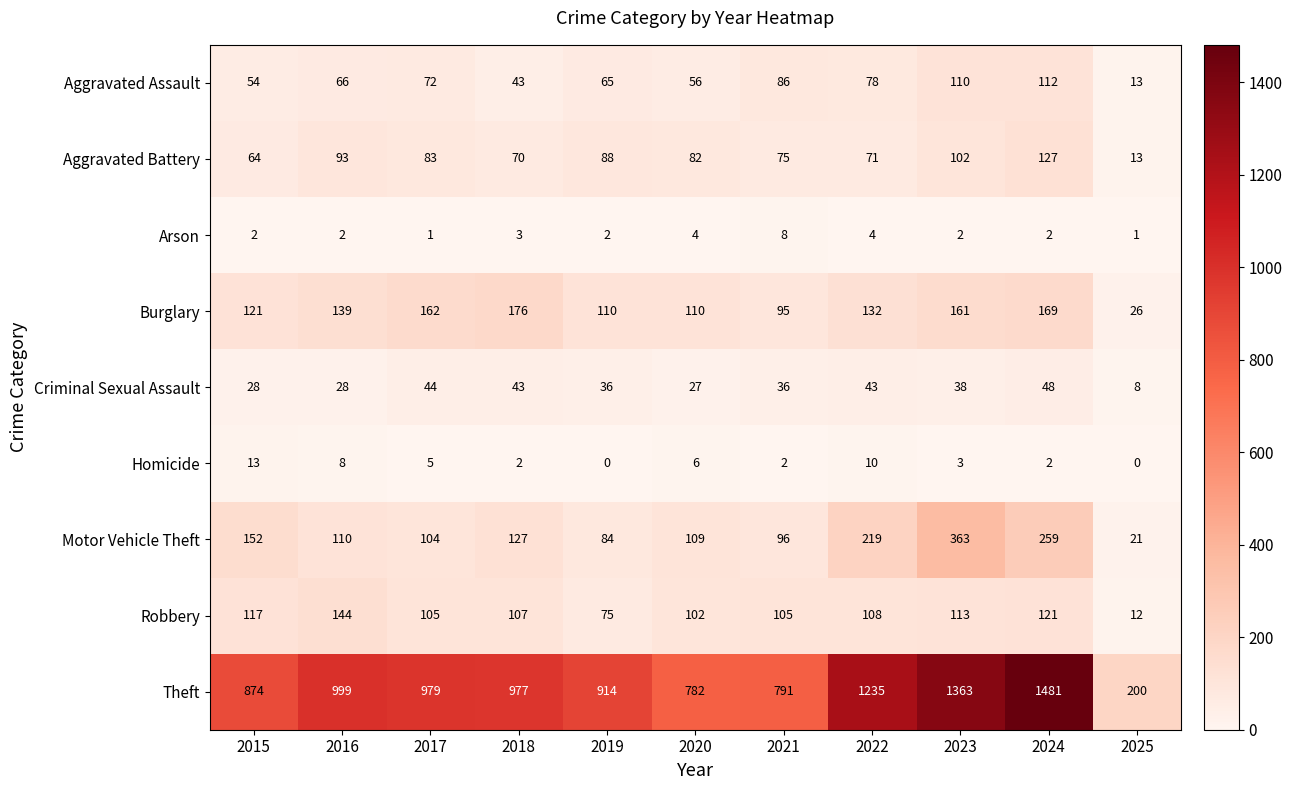

Which series has the largest total across all categories?

Theft